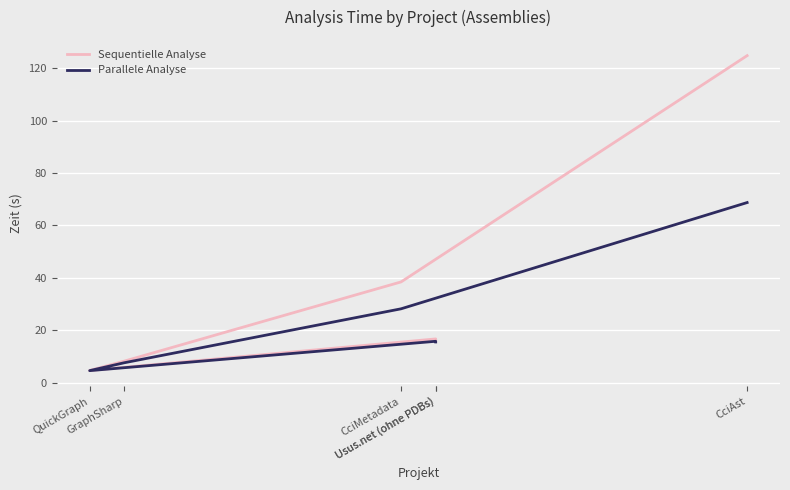

What is the total value across all series at CciAst?

193.6